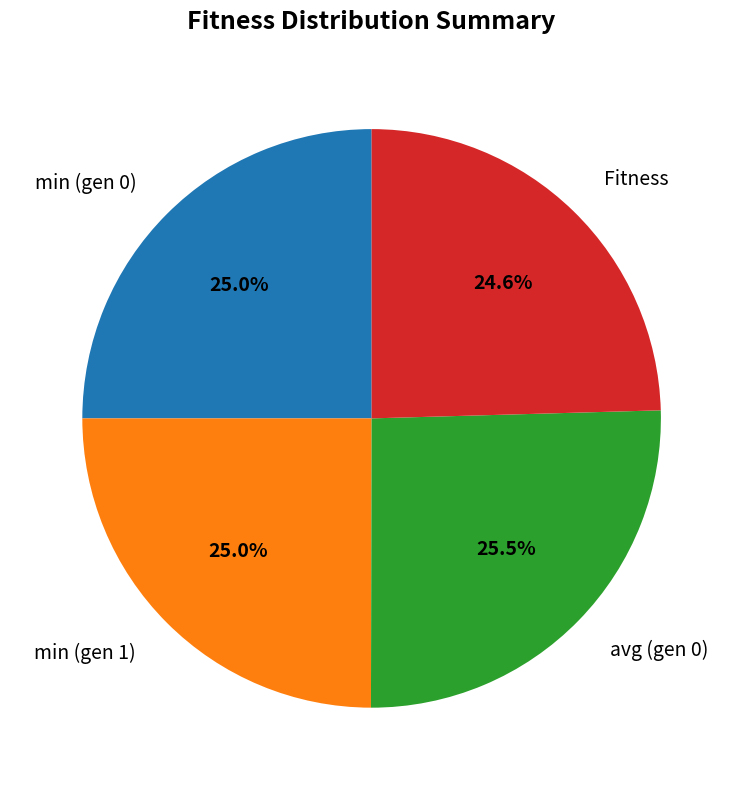

To the nearest percent, what portion does min (gen 0) represent?

25%